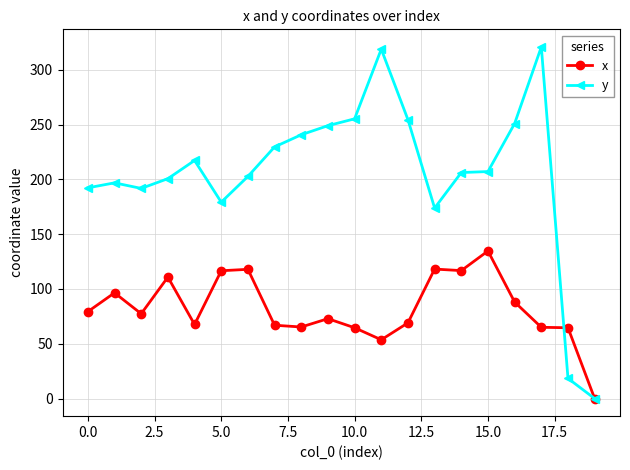

What is the highest value of the x series?

134.7